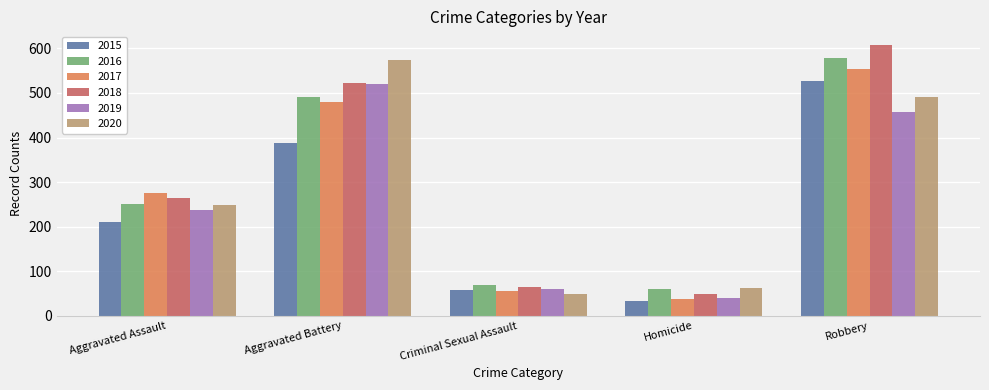

Which category has the lowest value in the 2020 series?

Criminal Sexual Assault